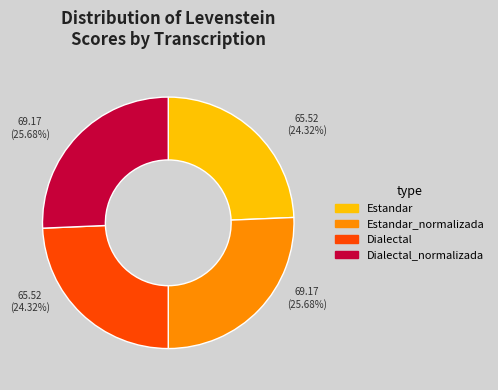

Approximately how many times larger is the value at Dialectal_normalizada compared to Dialectal?

1.1